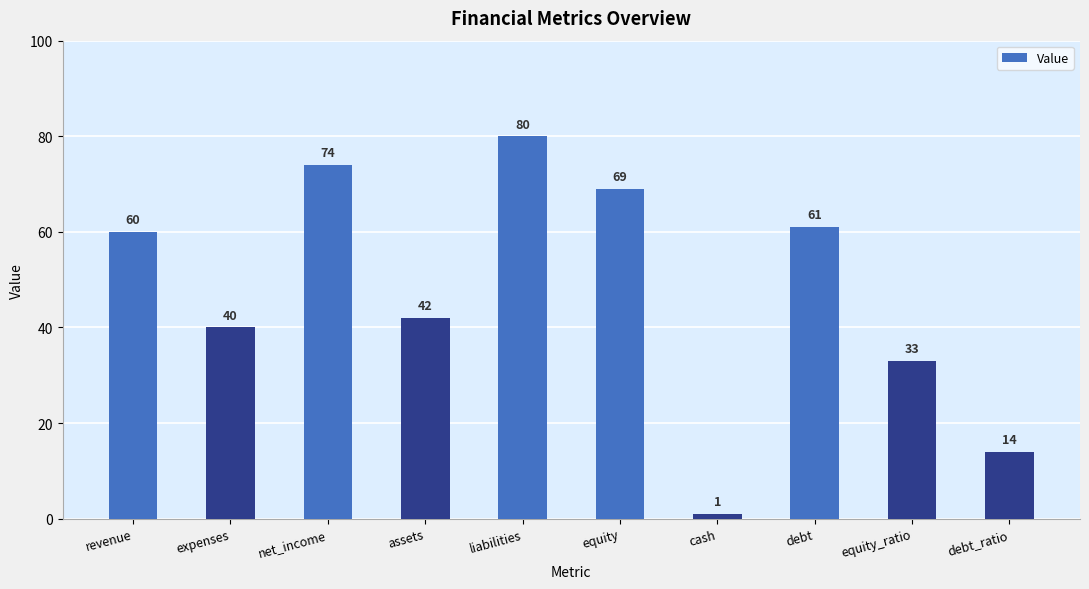

Reading left to right, list all the values displayed in this chart.

revenue=60	expenses=40	net_income=74	assets=42	liabilities=80	equity=69	cash=1	debt=61	equity_ratio=33	debt_ratio=14